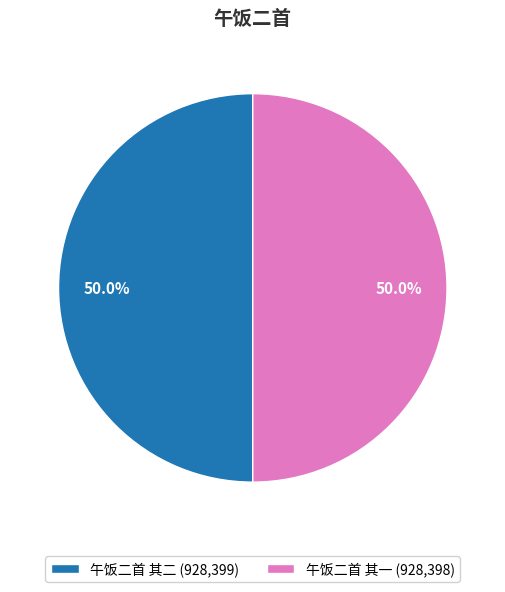

What is the total percentage of 午饭二首 其二 and 午饭二首 其一?

100.0%